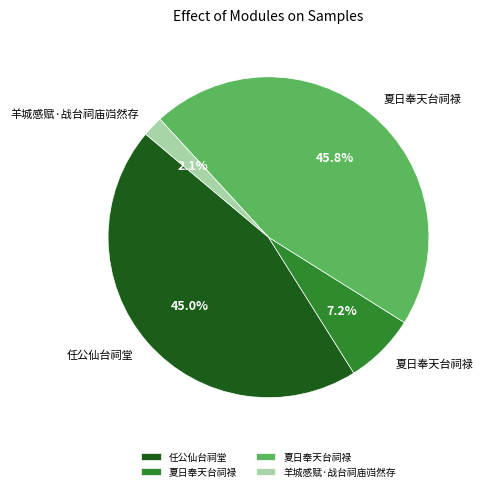

Does any single category account for the majority?

No